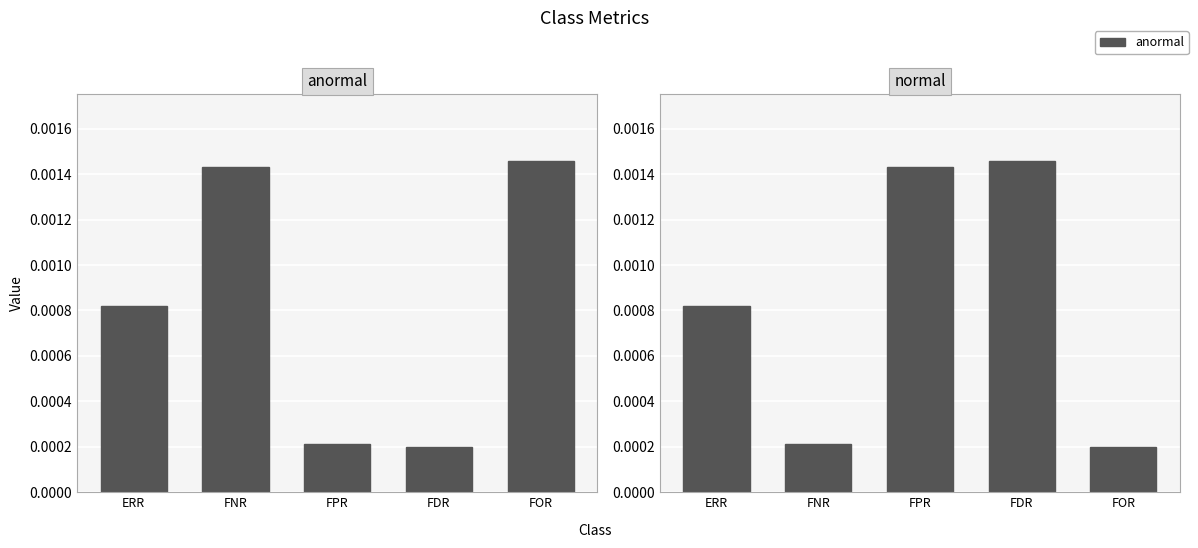

What are all the series names shown in the legend?

anormal, normal